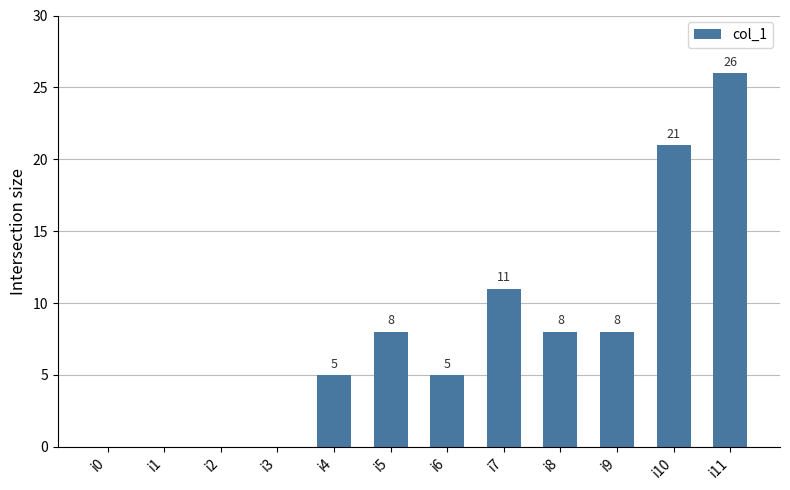

What is the maximum value shown in the chart?

26